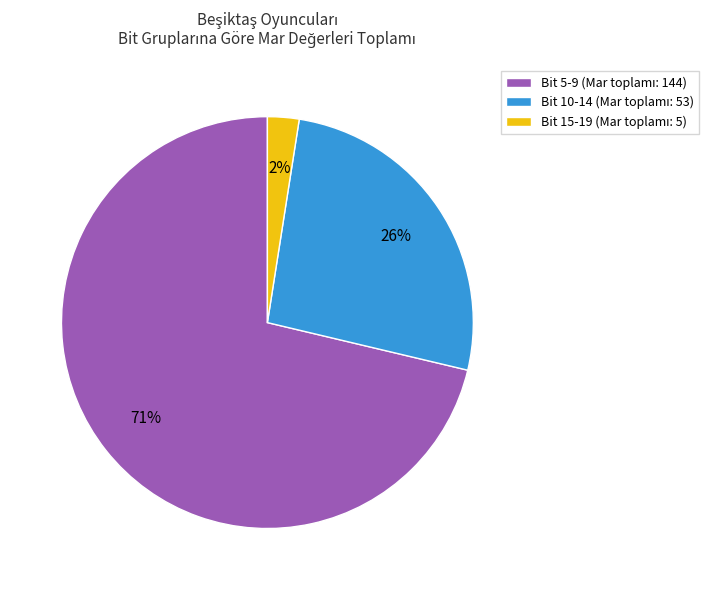

Is there any slice that represents more than half of the pie?

Yes